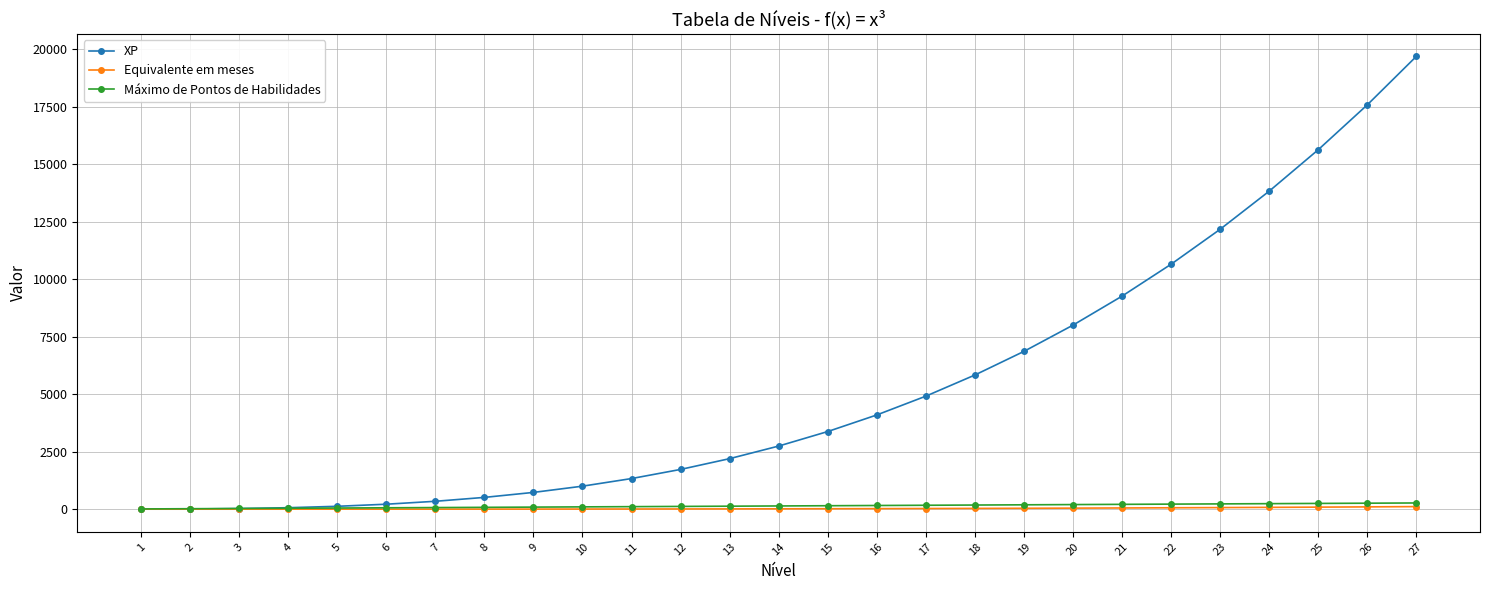

What is the sum of all Máximo de Pontos de Habilidades values?

3780.0